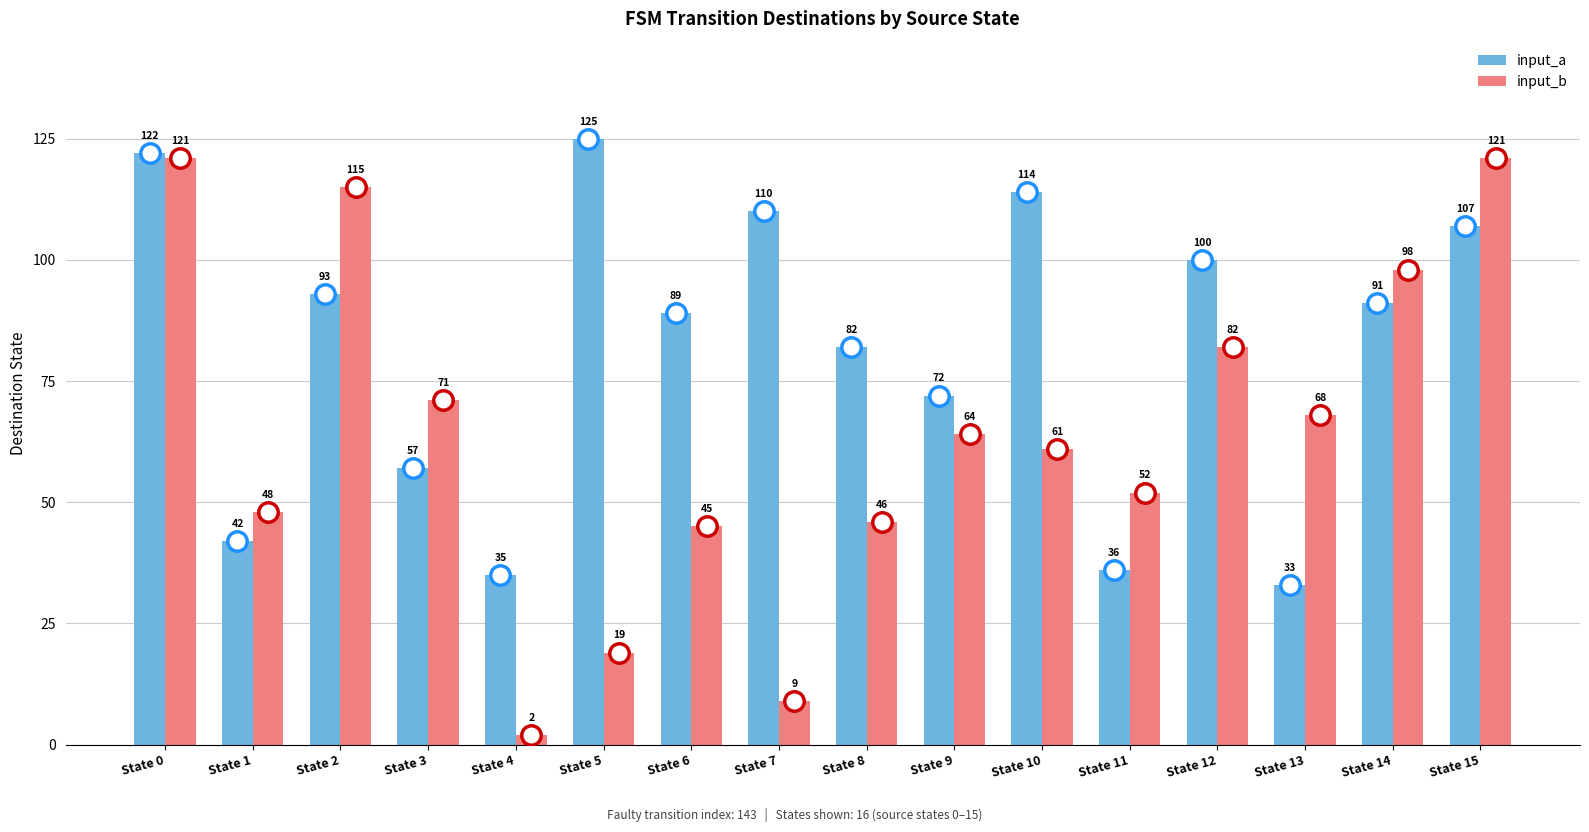

Are the bars grouped side by side (vs. stacked)?

Yes